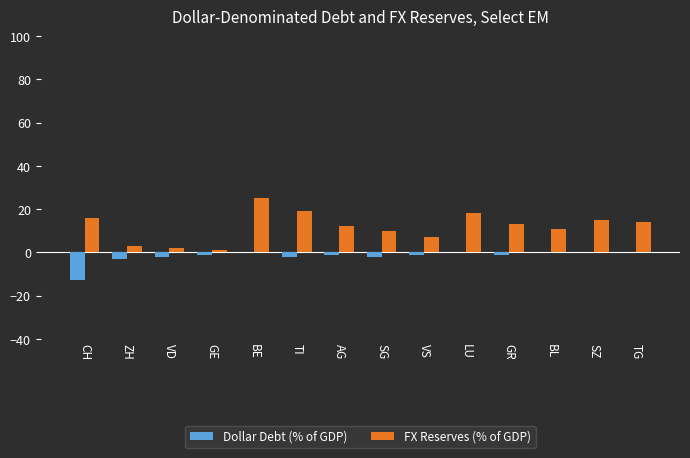

What is the sum of all Dollar Debt (% of GDP) values?

-26